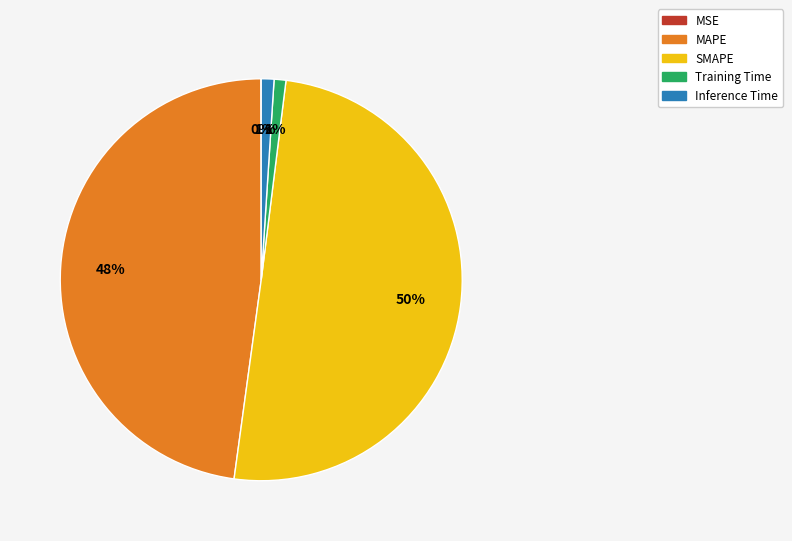

To the nearest percent, what portion does MAPE represent?

48%